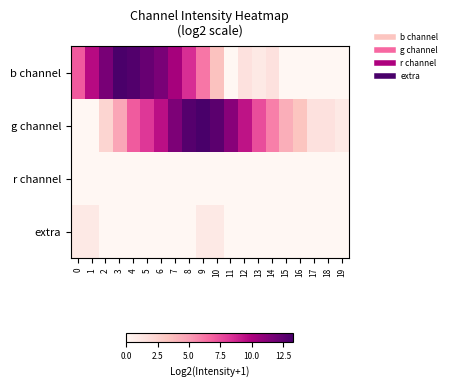

How many data points does each series have?

20